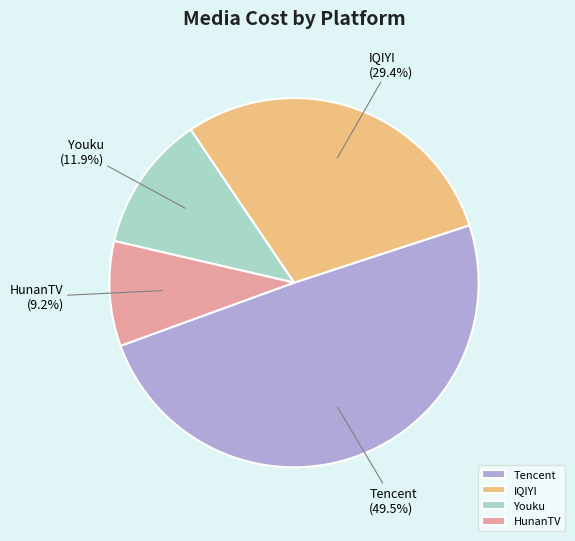

To the nearest percent, what percentage of the pie is IQIYI?

29%